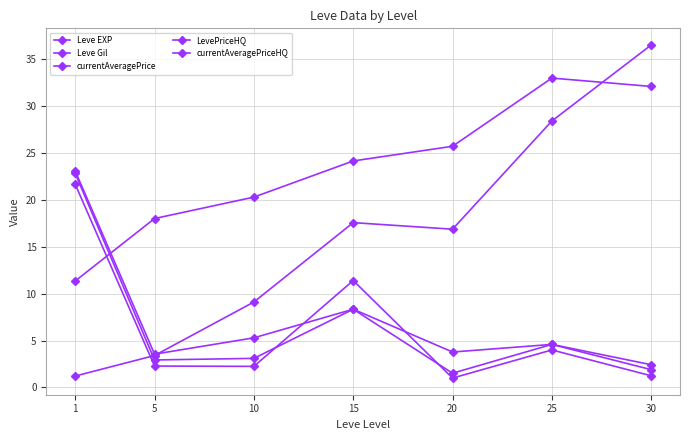

What is the difference between the second highest and minimum values in the Leve Gil series?

20.7